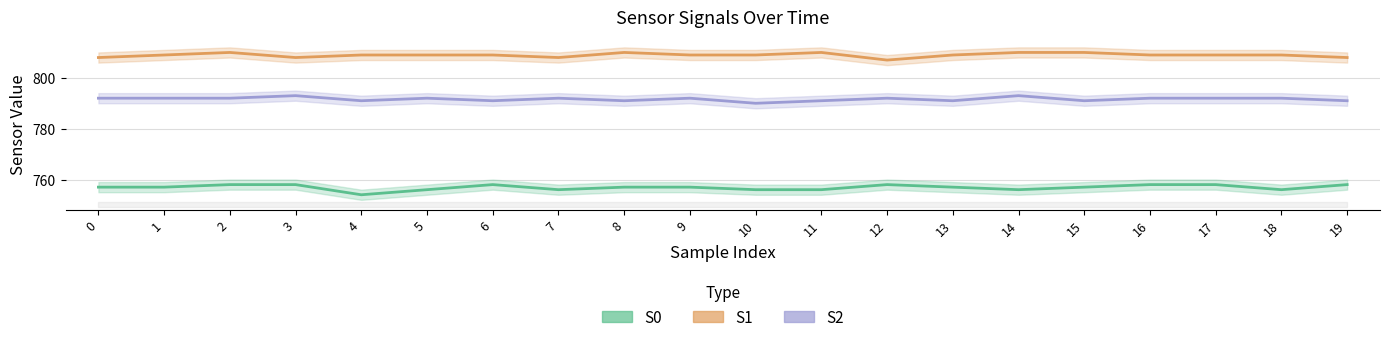

Is it true that S1 equals 337 at 17?

False